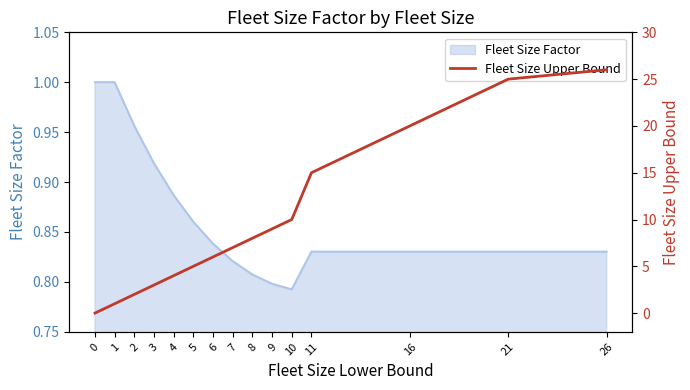

List the labels in order of value, smallest first.

0, 1, 2, 3, 4, 5, 6, 7, 8, 9, 10, 11, 16, 21, 26